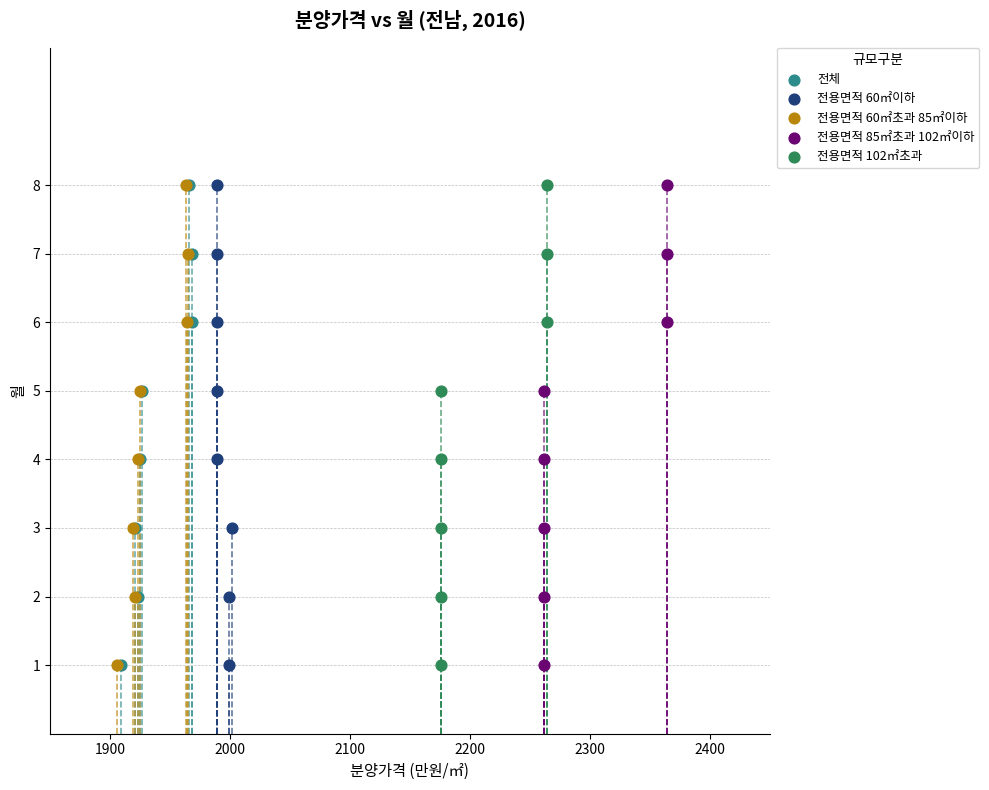

What are all the series names shown in the legend?

전체, 전용면적 60㎡이하, 전용면적 60㎡초과 85㎡이하, 전용면적 85㎡초과 102㎡이하, 전용면적 102㎡초과